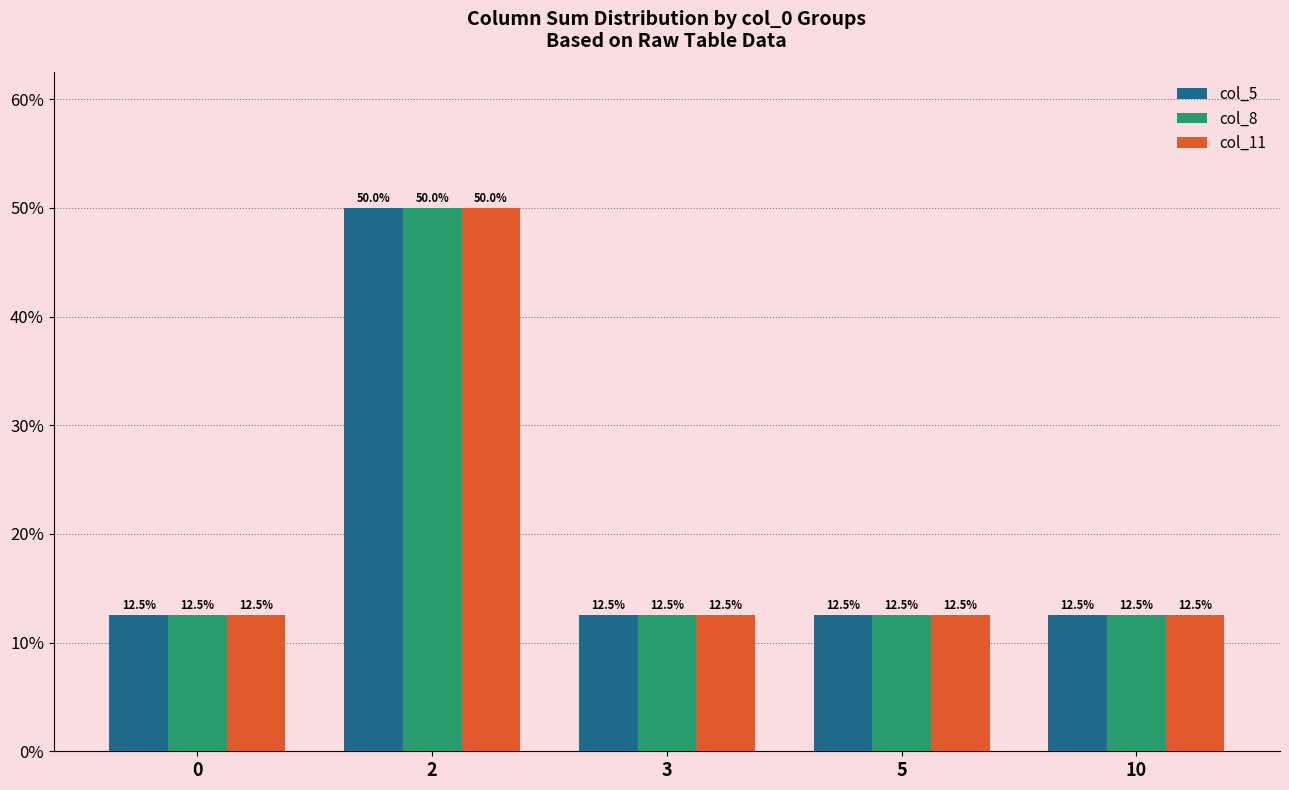

What is the value of the col_11 bar at the 2nd from the left?

50.0